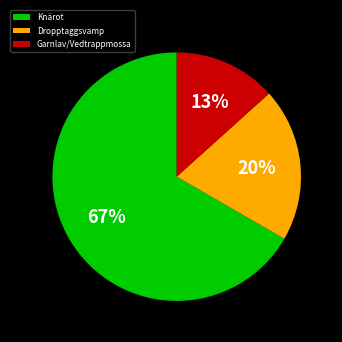

How many slices are in this pie chart?

3